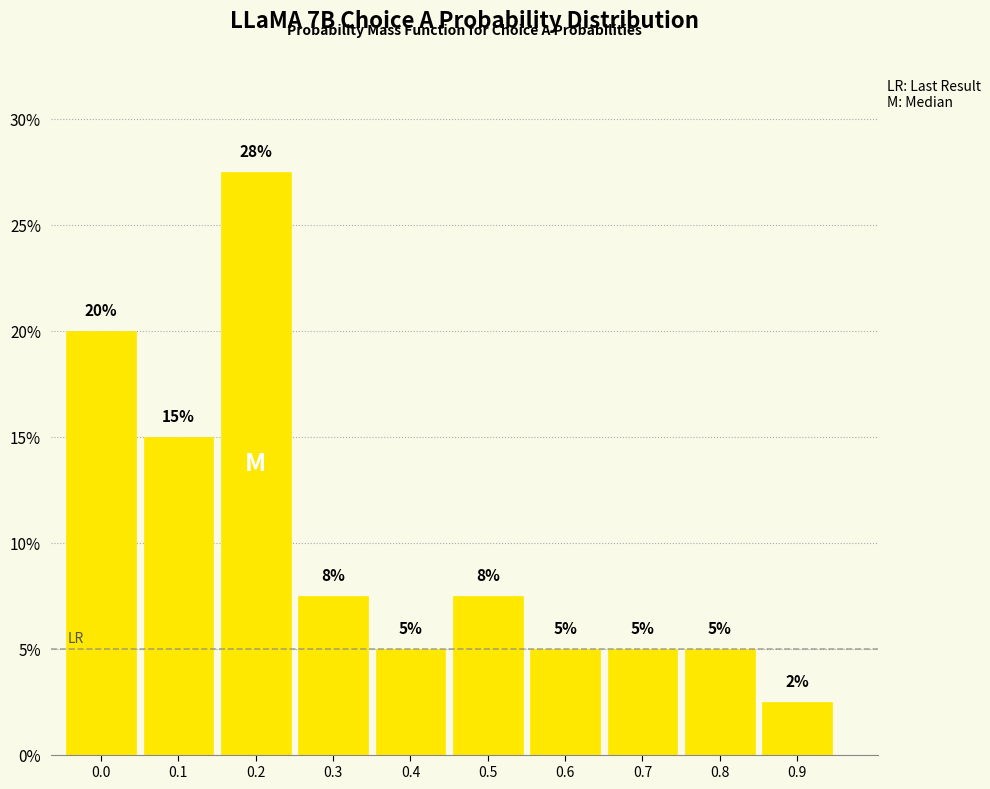

The value at 0.4 is 5.0. True or false?

True